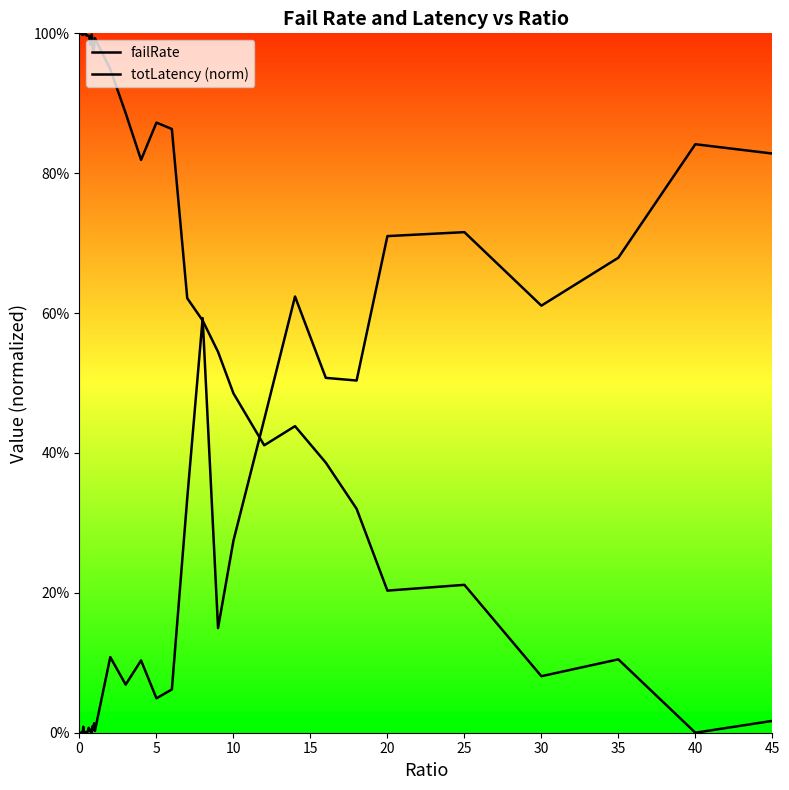

What is the difference between the second highest and minimum values in the failRate series?

0.8